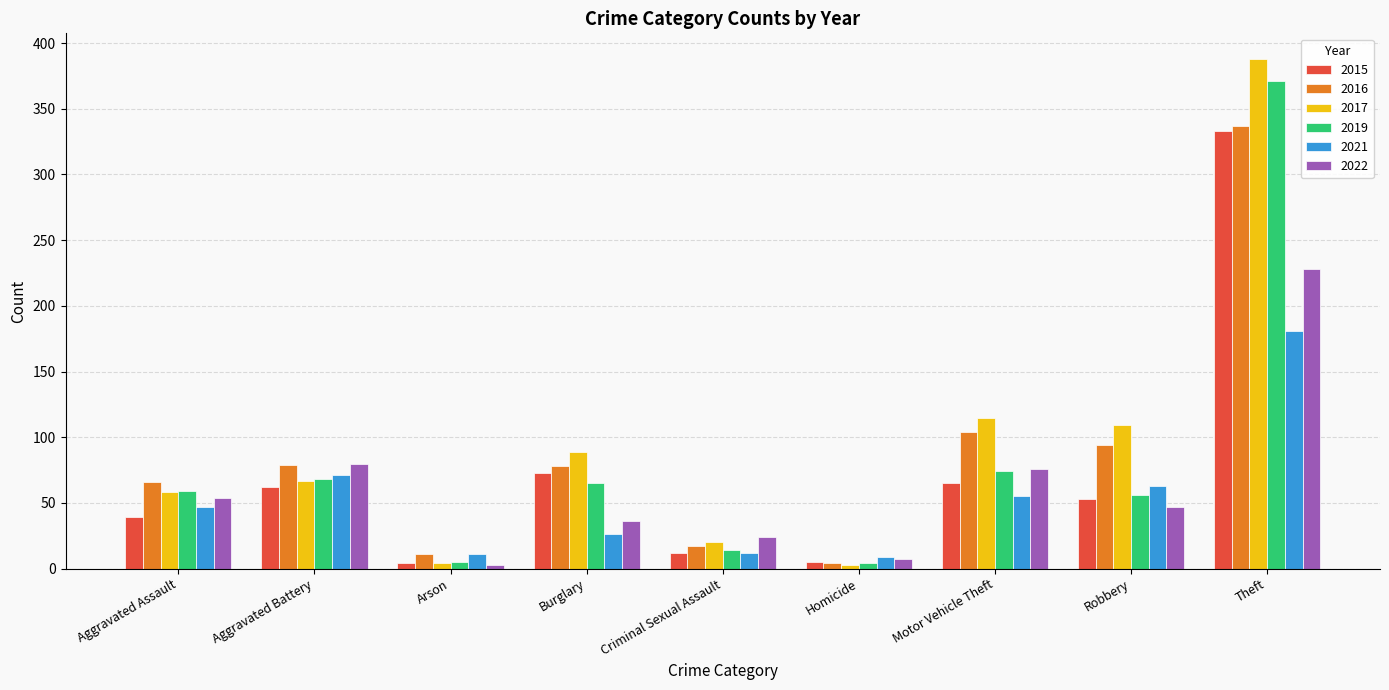

How many groups of bars are there?

9